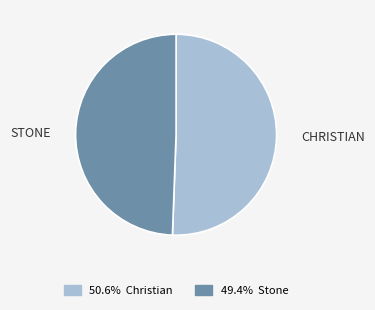

Does any single category account for the majority?

Yes